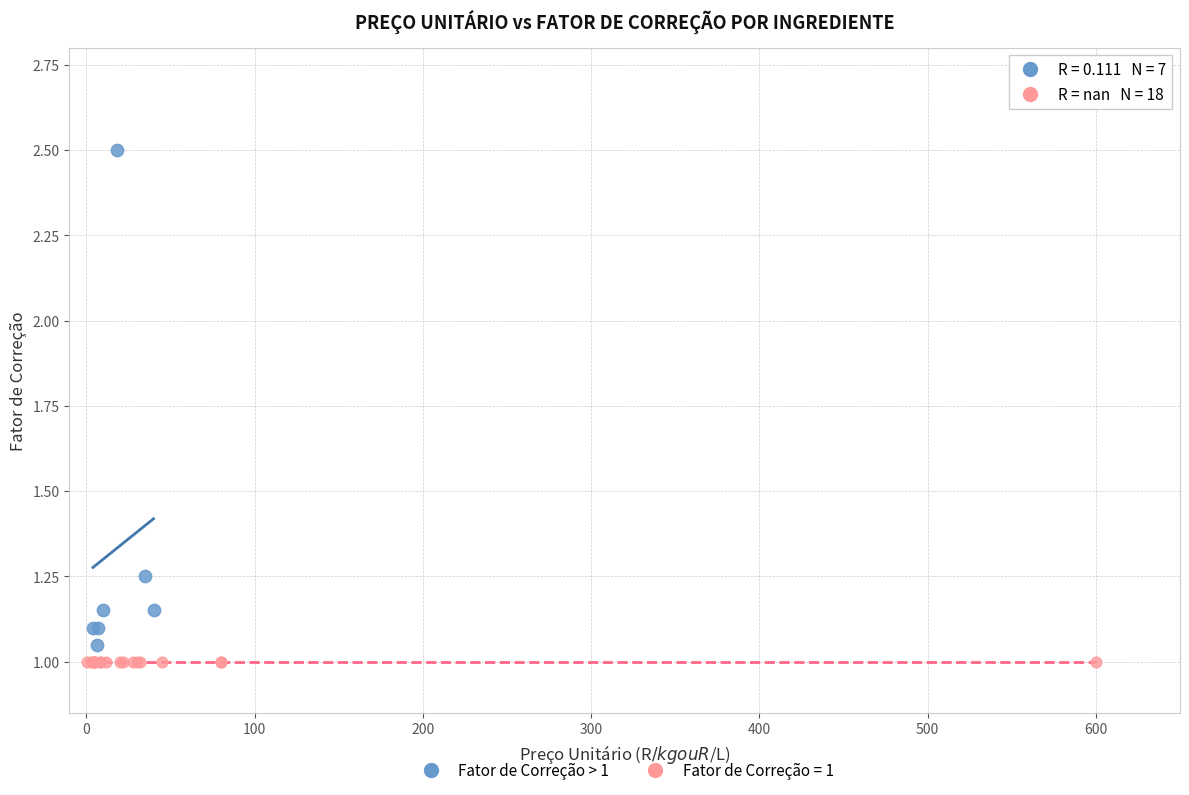

Which series contains the highest Y value?

Fator de Correção > 1